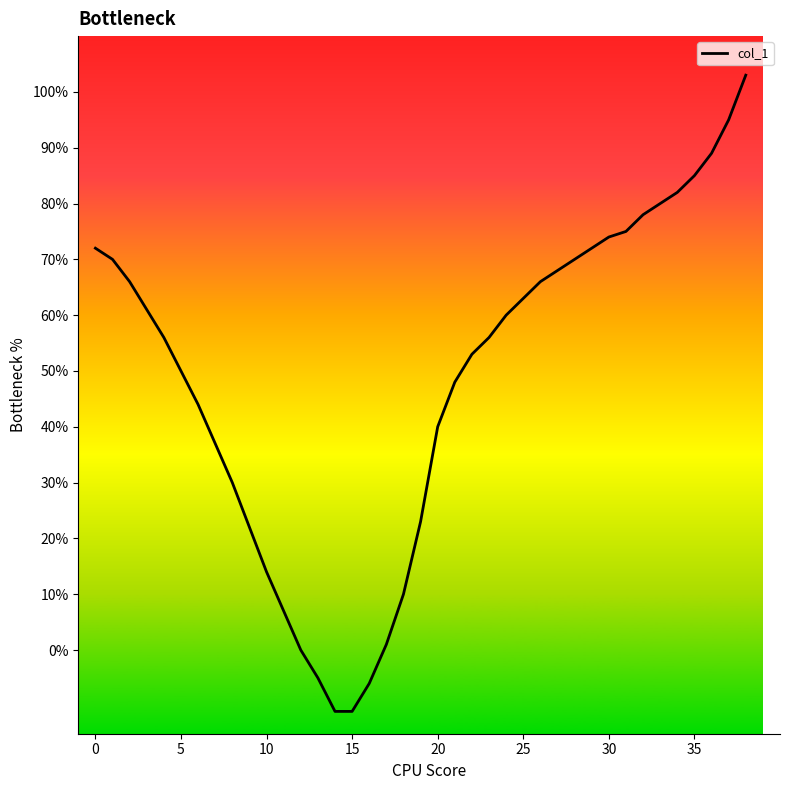

What is the minimum value shown in the chart?

-11